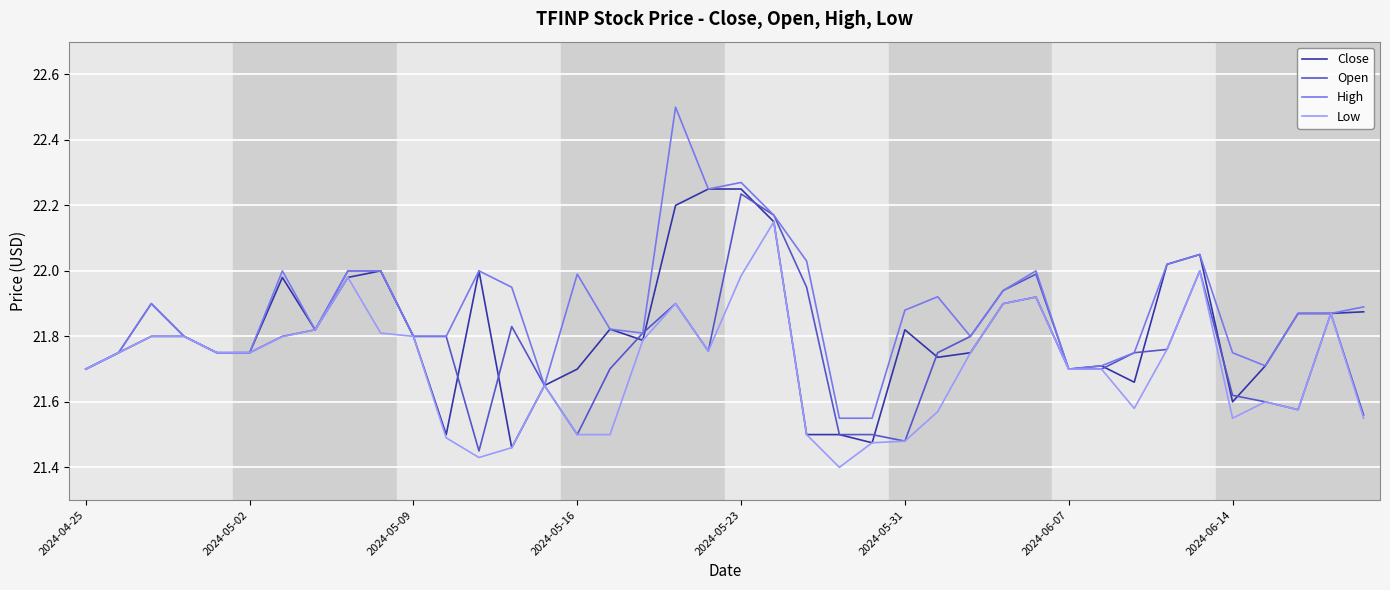

Rank the series by their maximum value, from lowest to highest.

Low, Open, Close, High